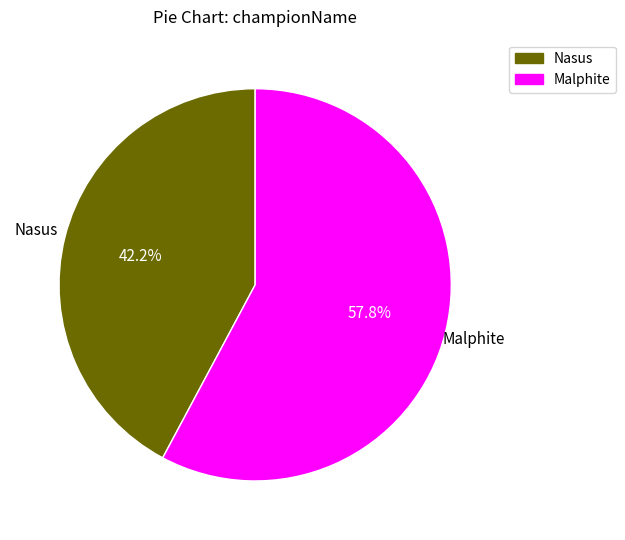

True or false: Malphite accounts for 65% of the total.

False